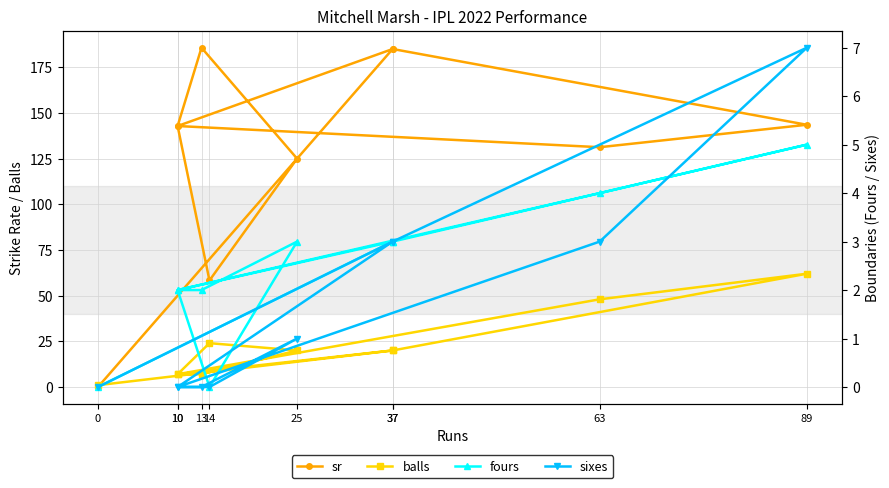

The balls series shows 4.9 at 10. True or false?

False